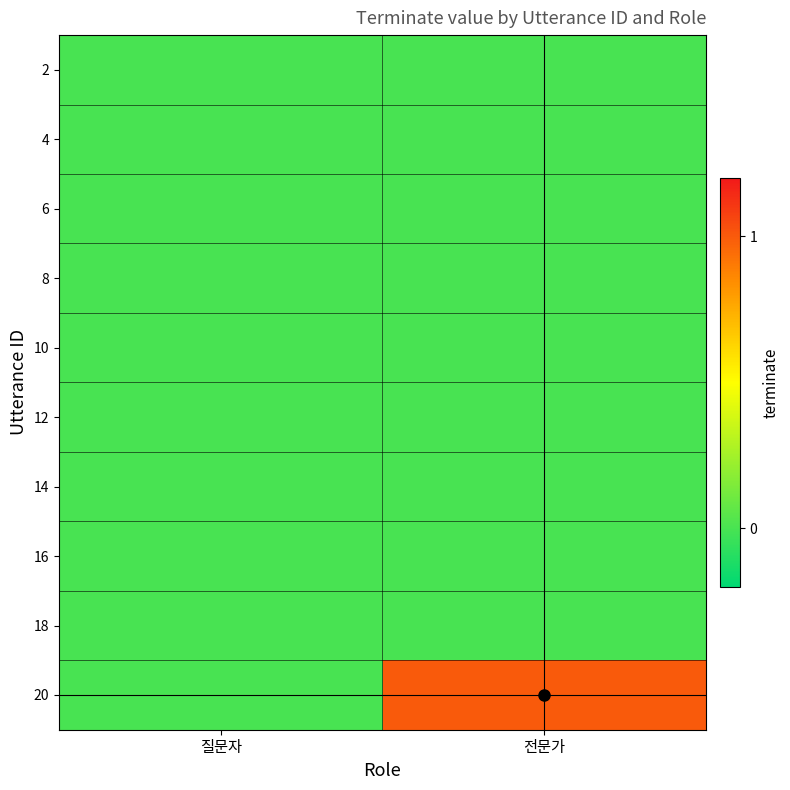

Reading left to right, extract all data points from this chart.

2: 질문자=0	전문가=0
4: 질문자=0	전문가=0
6: 질문자=0	전문가=0
8: 질문자=0	전문가=0
10: 질문자=0	전문가=0
12: 질문자=0	전문가=0
14: 질문자=0	전문가=0
16: 질문자=0	전문가=0
18: 질문자=0	전문가=0
20: 질문자=0	전문가=1